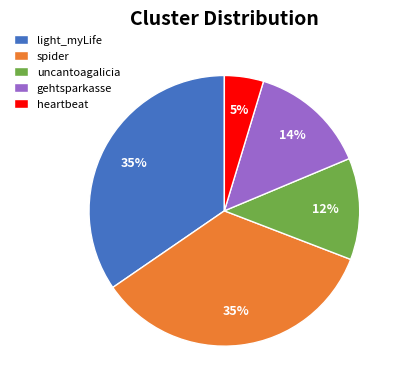

Combined, do heartbeat and uncantoagalicia account for over 50%?

No